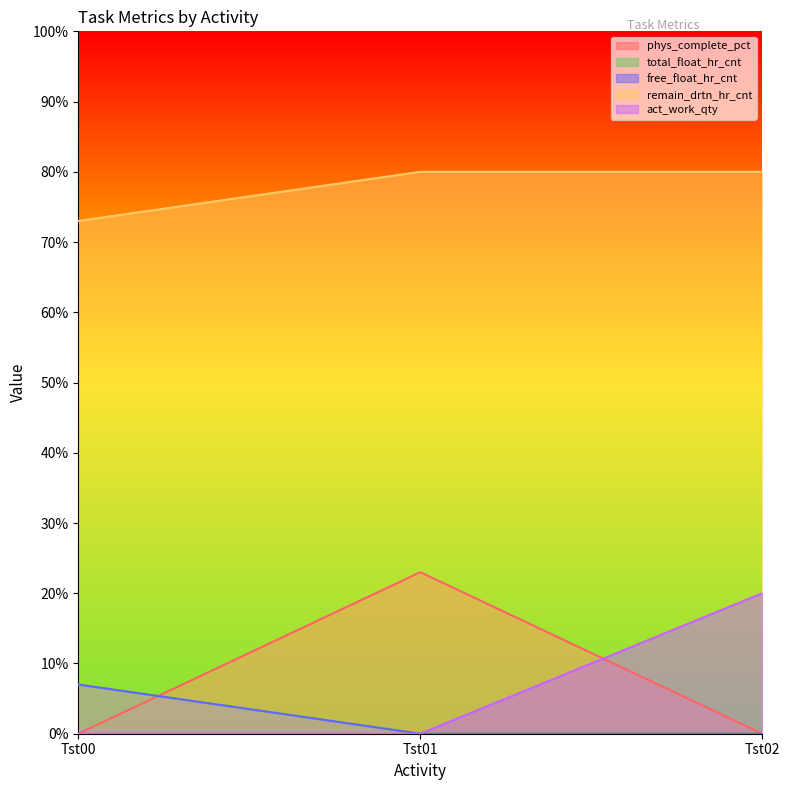

At how many categories does at least one series exceed 2?

3